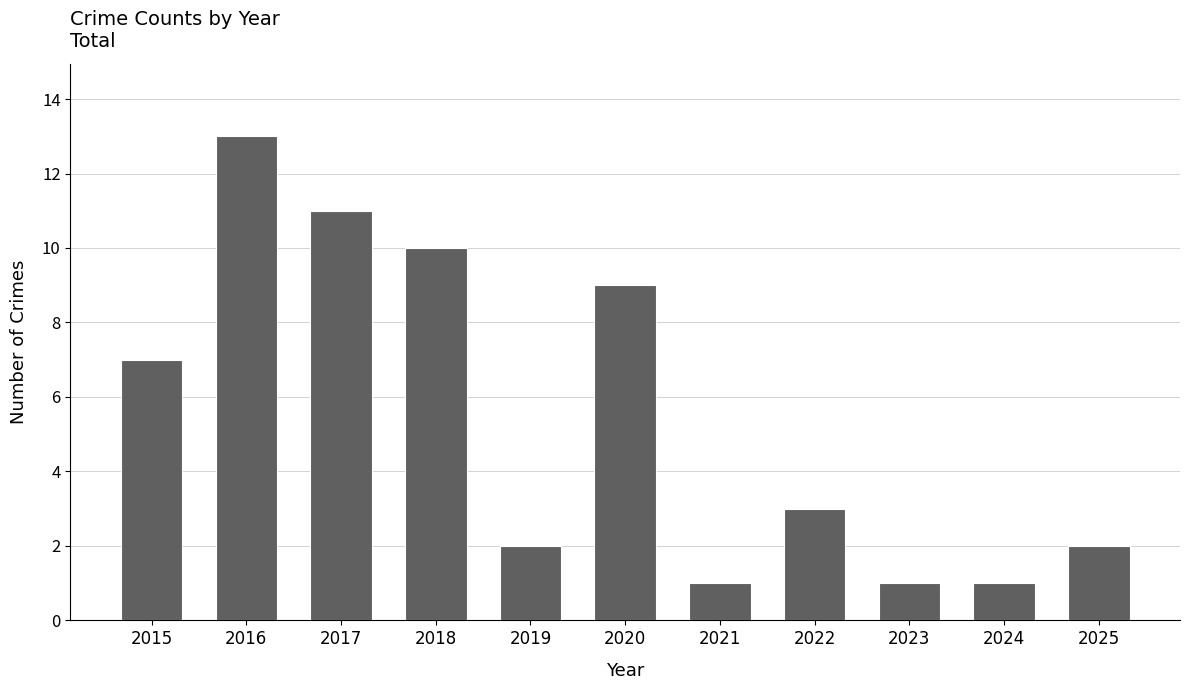

What is the sum of the values at 2021 and 2025?

3